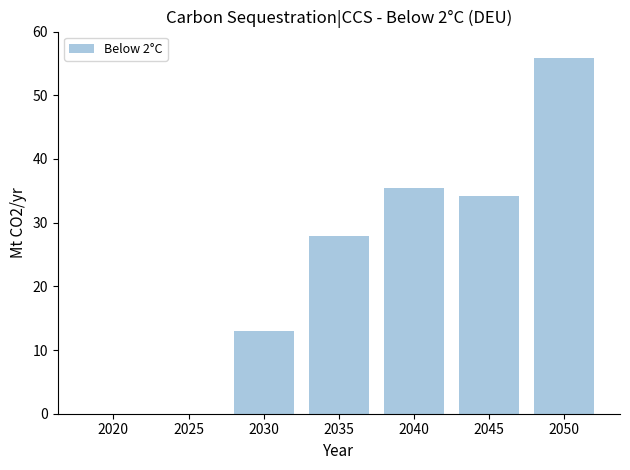

What value does the data have at 2040?

35.5